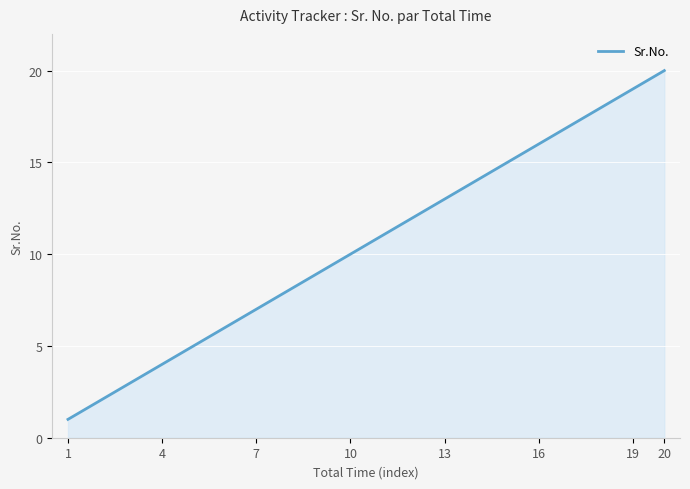

What is the greatest value displayed?

20